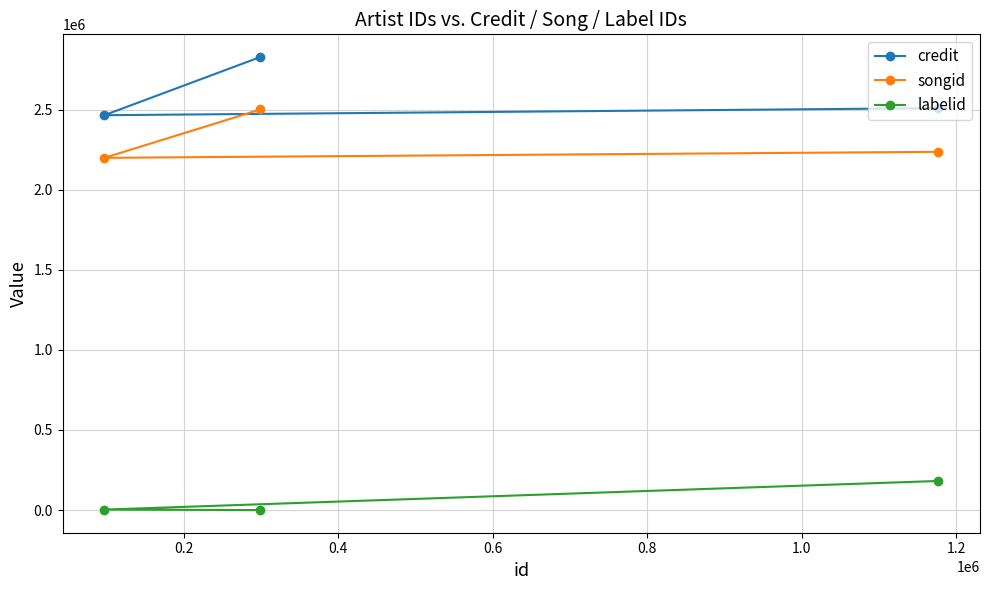

Which series has the largest total across all categories?

credit